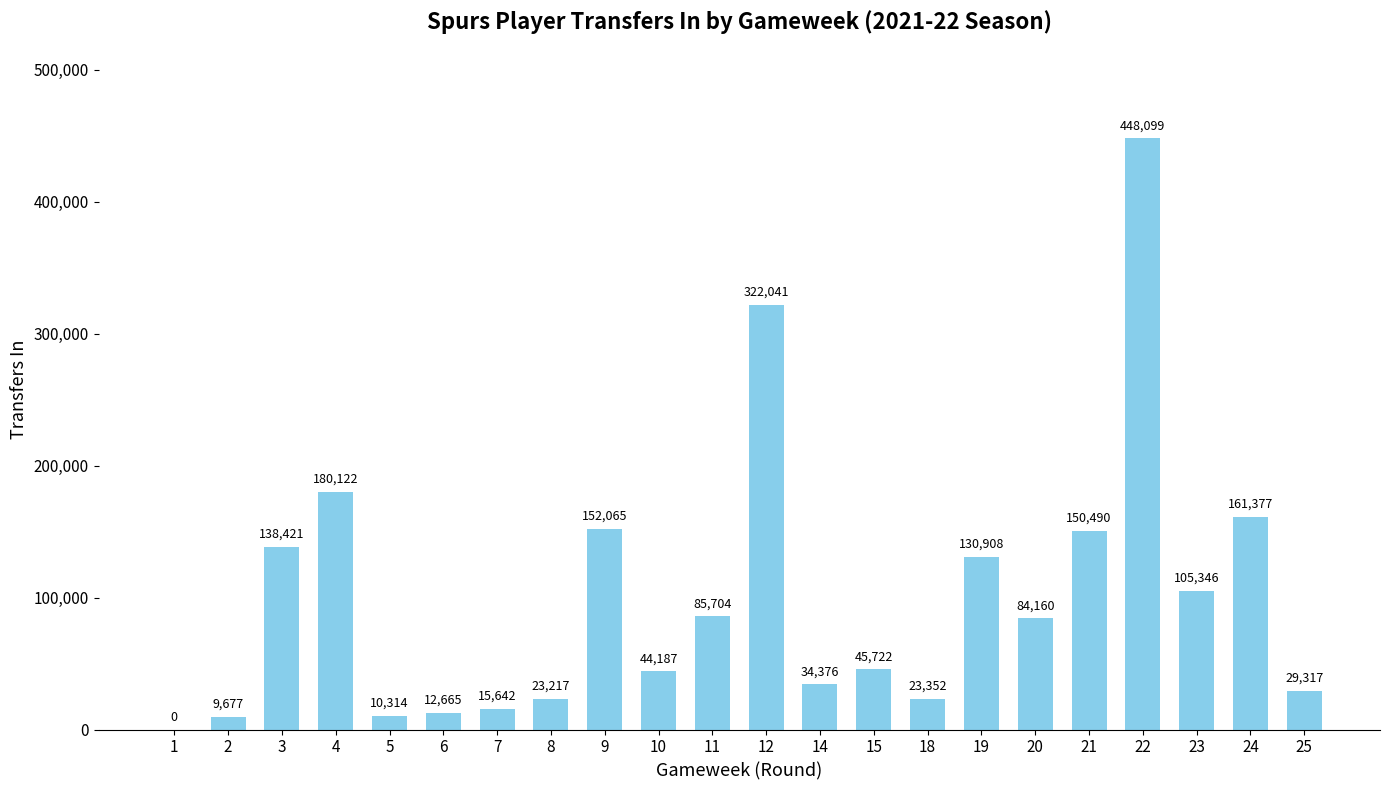

Reading left to right, what are all the values shown in this chart?

1=0	2=9677	3=138421	4=180122	5=10314	6=12665	7=15642	8=23217	9=152065	10=44187	11=85704	12=322041	14=34376	15=45722	18=23352	19=130908	20=84160	21=150490	22=448099	23=105346	24=161377	25=29317